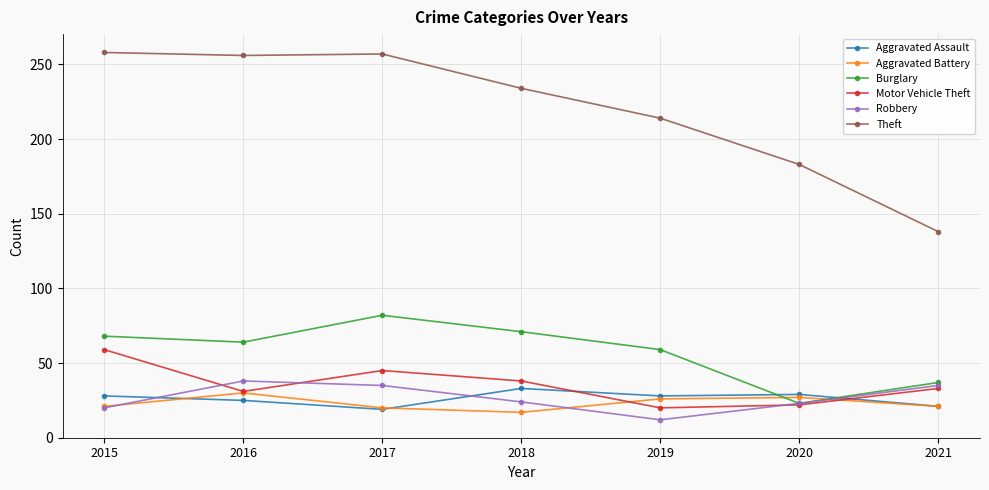

What is the greatest value displayed?

258